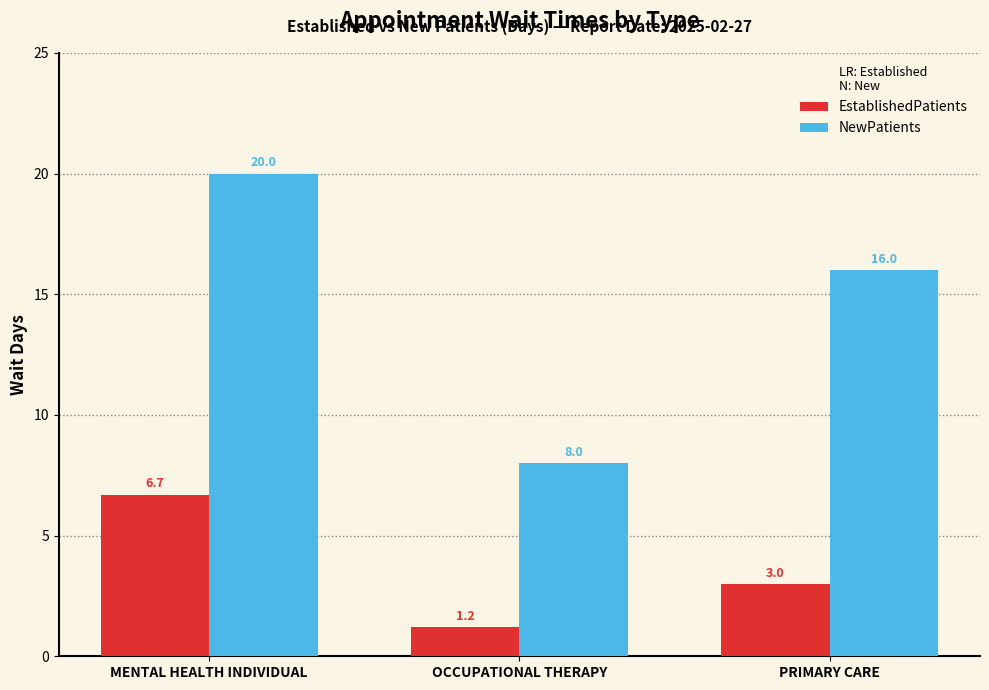

The value of NewPatients at PRIMARY CARE is 10.0. True or false?

False